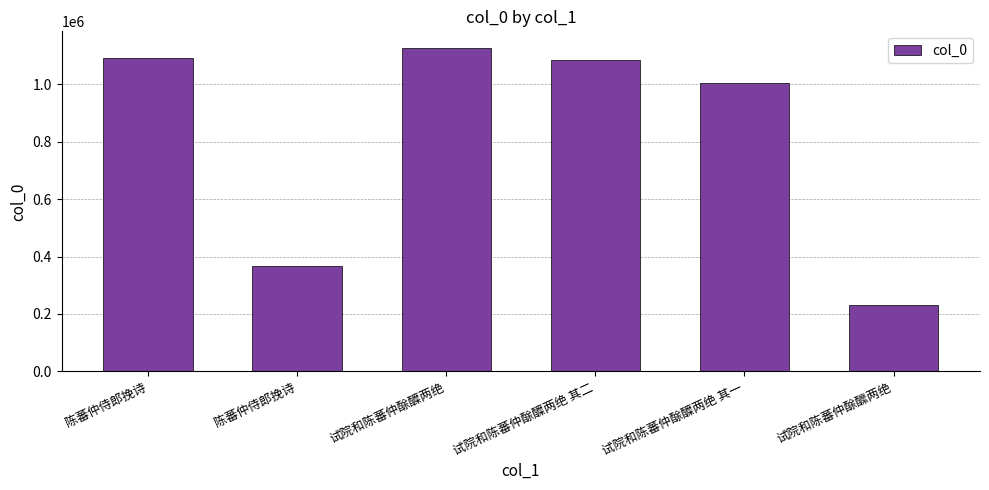

What is the minimum value shown in the chart?

231878